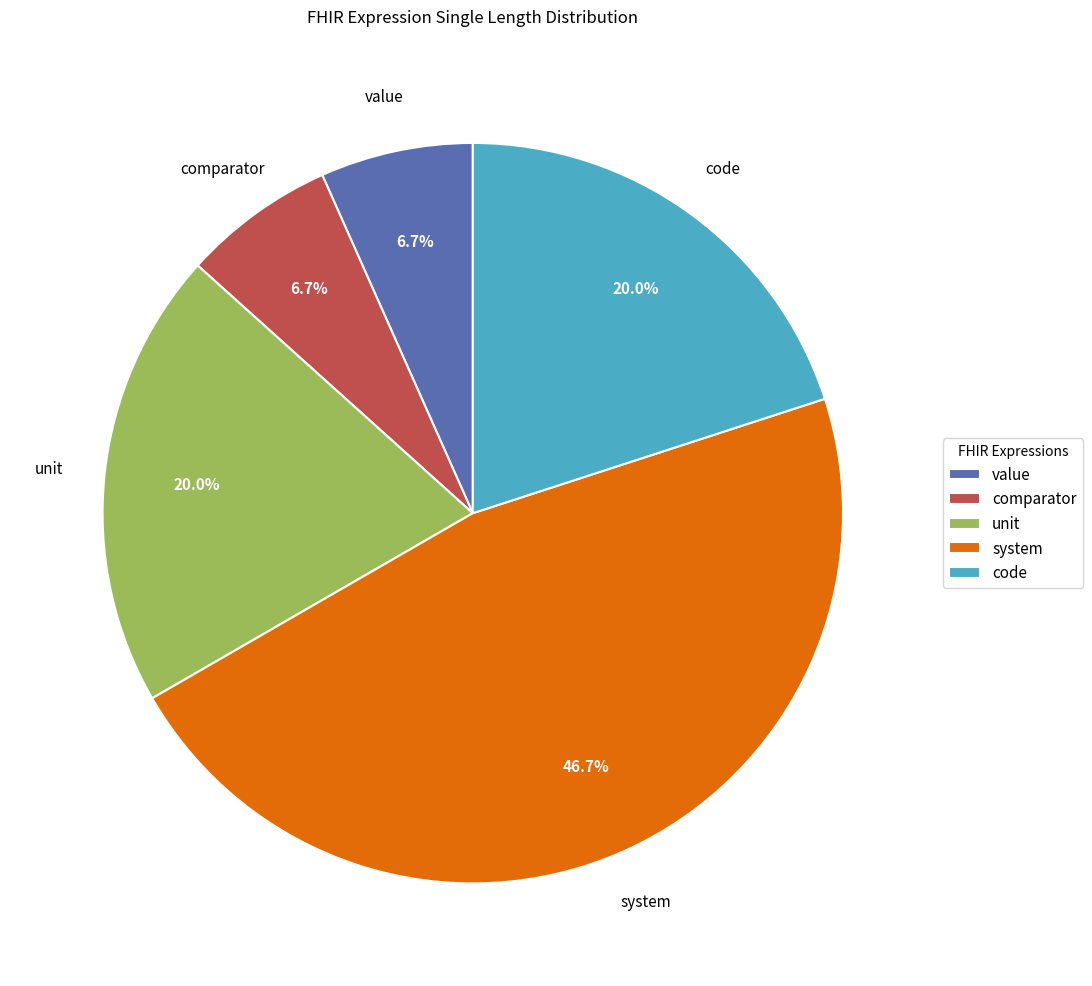

Approximately how many times larger is the value at code compared to comparator?

3.0